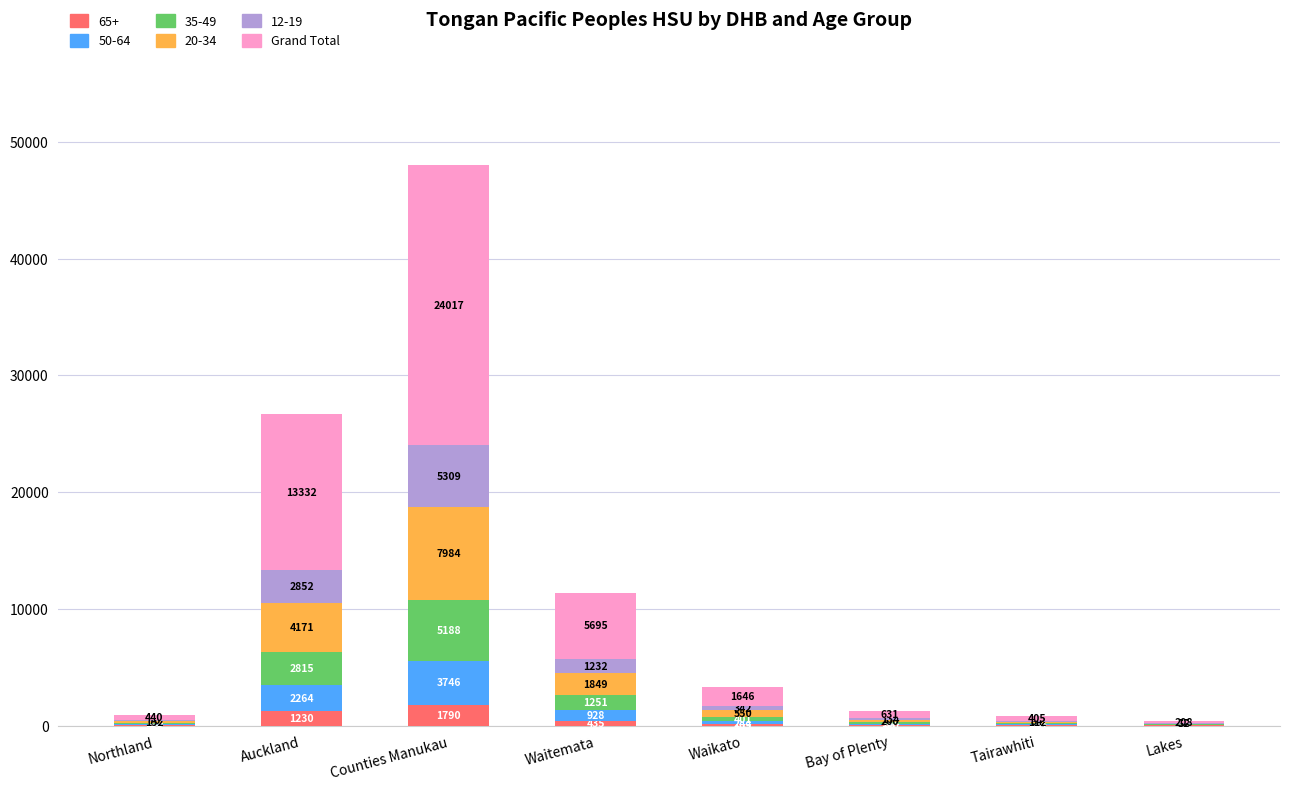

What is the highest value of the 65+ series?

1790